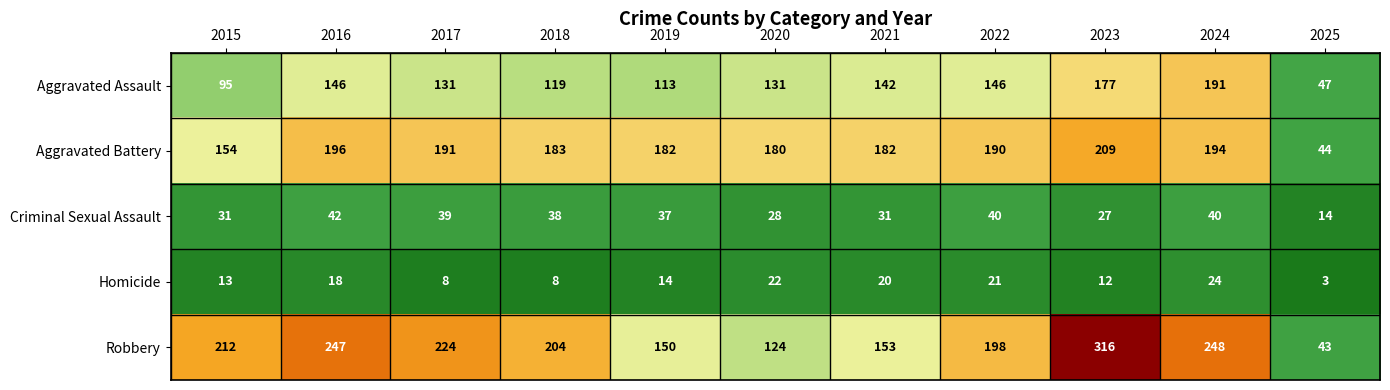

The Robbery series shows 60 at 2019. True or false?

False